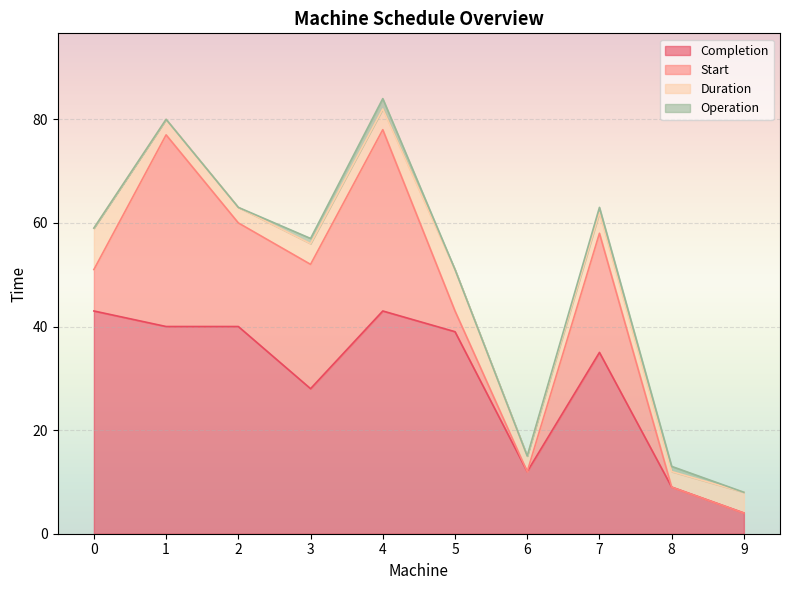

How many Duration values are between 3 and 4?

8